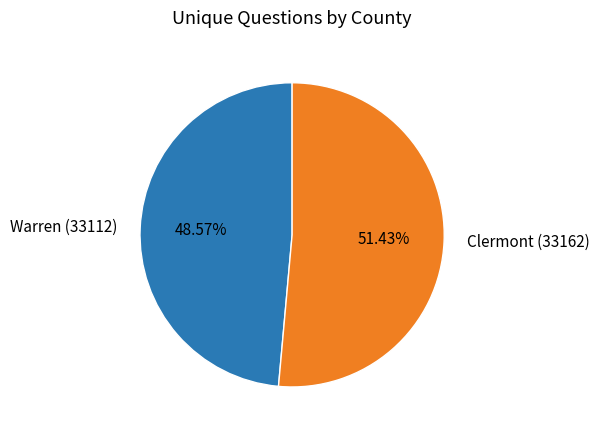

Between Clermont (33162) and Warren (33112), which is larger?

Clermont (33162)